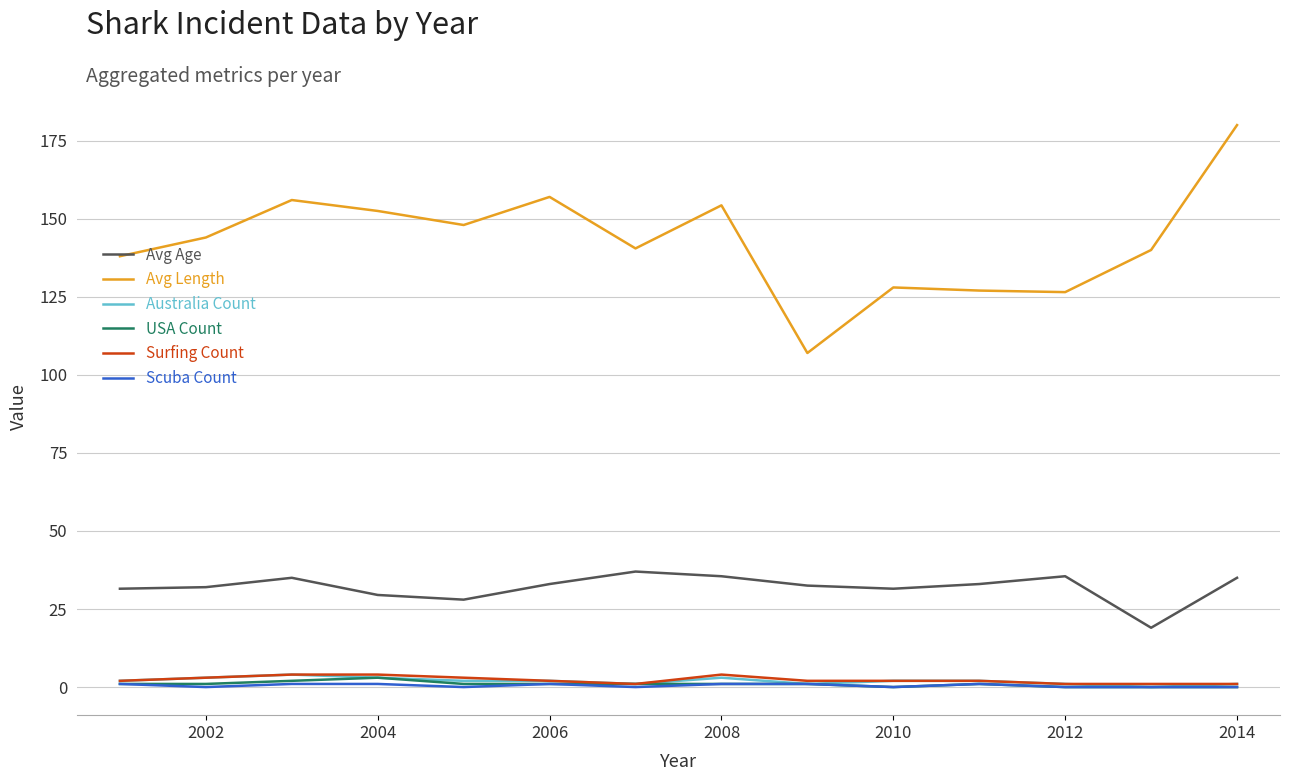

What is the maximum value shown in the chart?

180.0